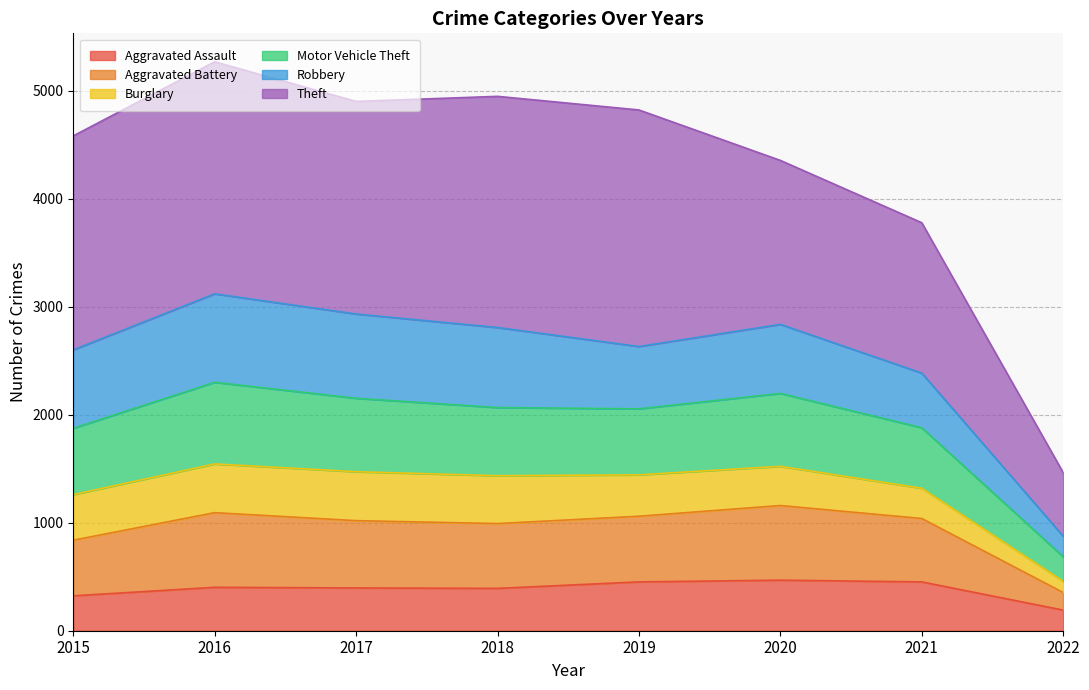

True or false: Motor Vehicle Theft and Aggravated Assault intersect in this chart.

False